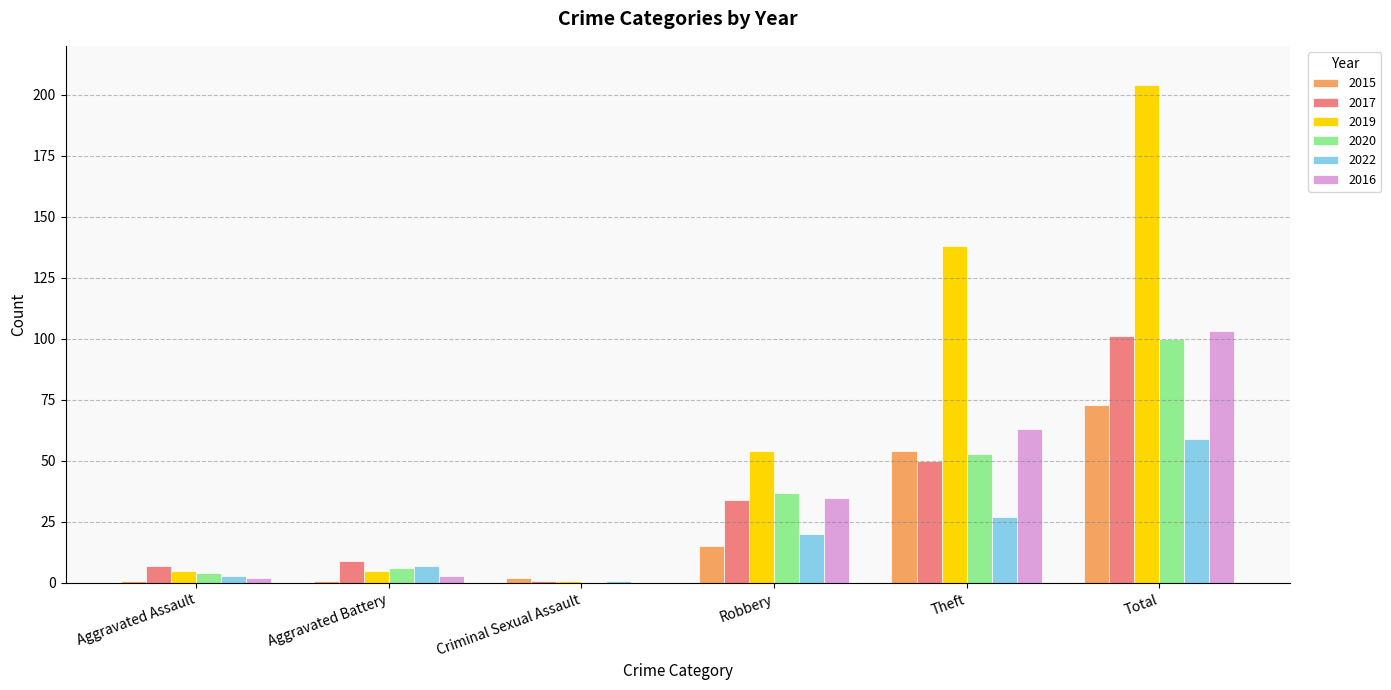

What is the sum of all 2015 values?

146